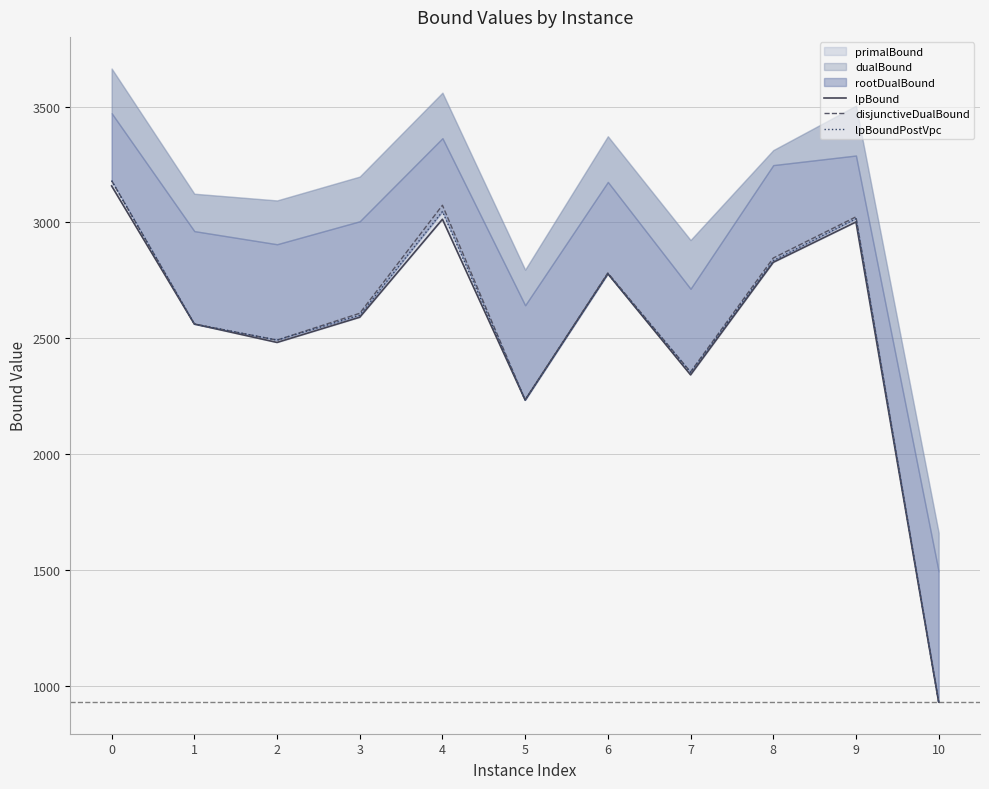

How many data points in lpBound are less than 2590?

5